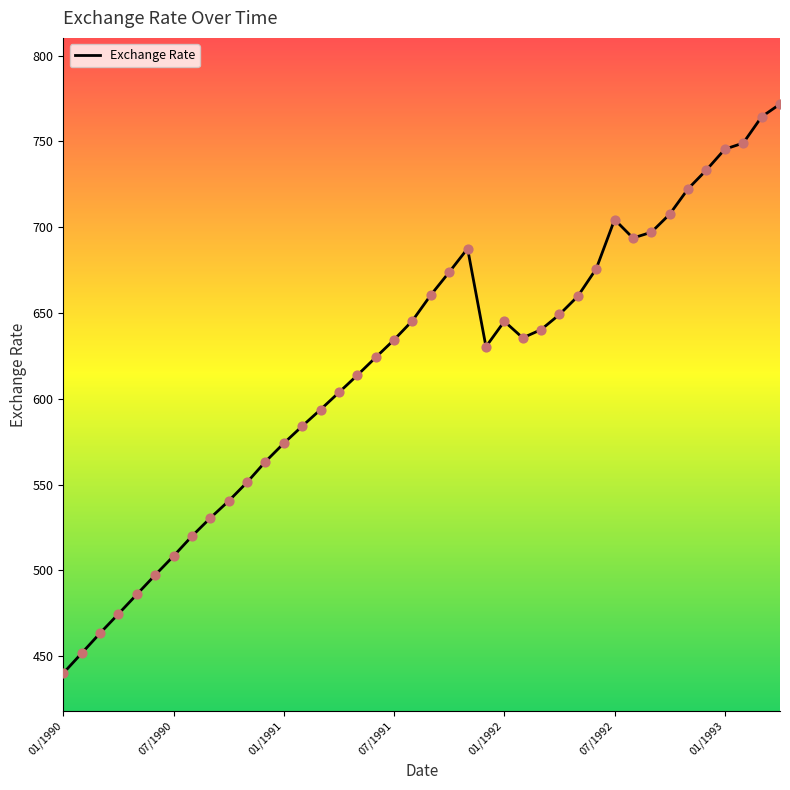

What is the smallest value displayed?

440.1